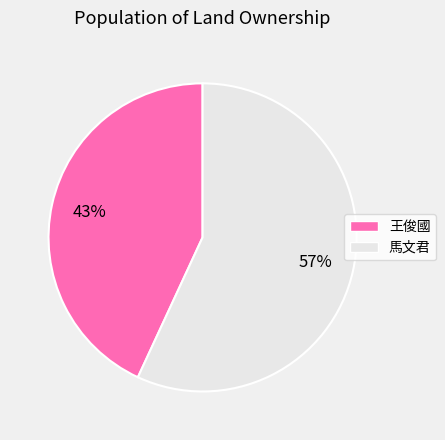

True or false: 馬文君 accounts for 57% of the total.

True